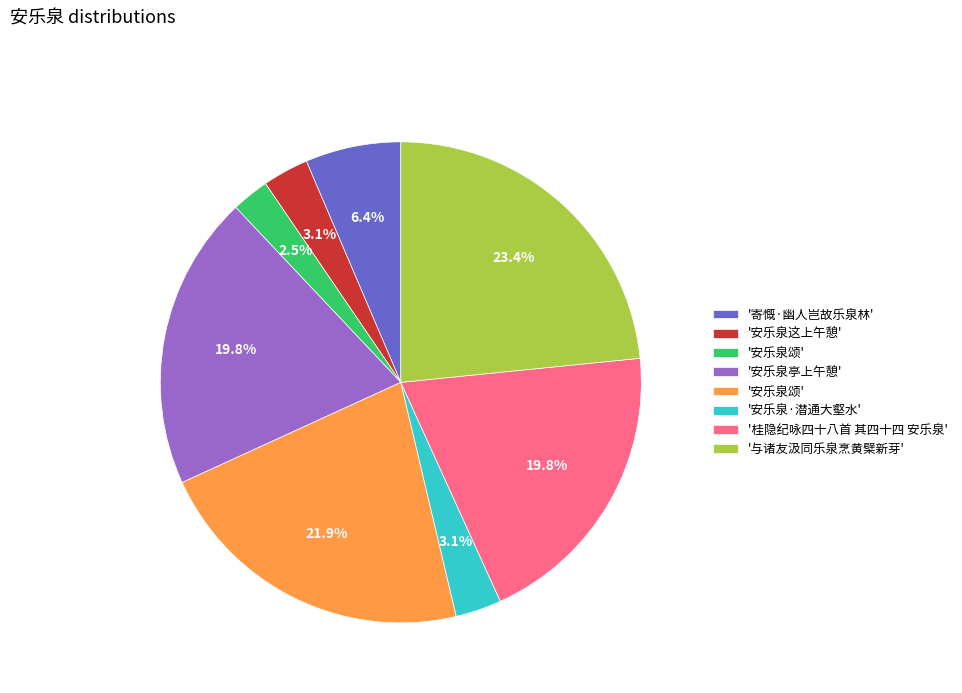

Does any single category account for the majority?

No